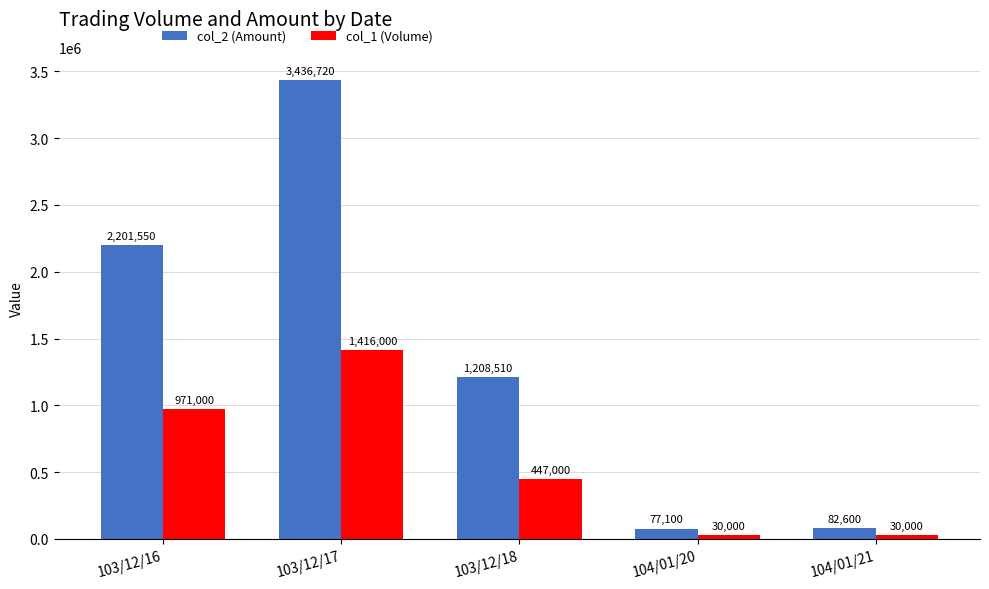

What is the spread (max minus min) of values at 103/12/16?

1230550